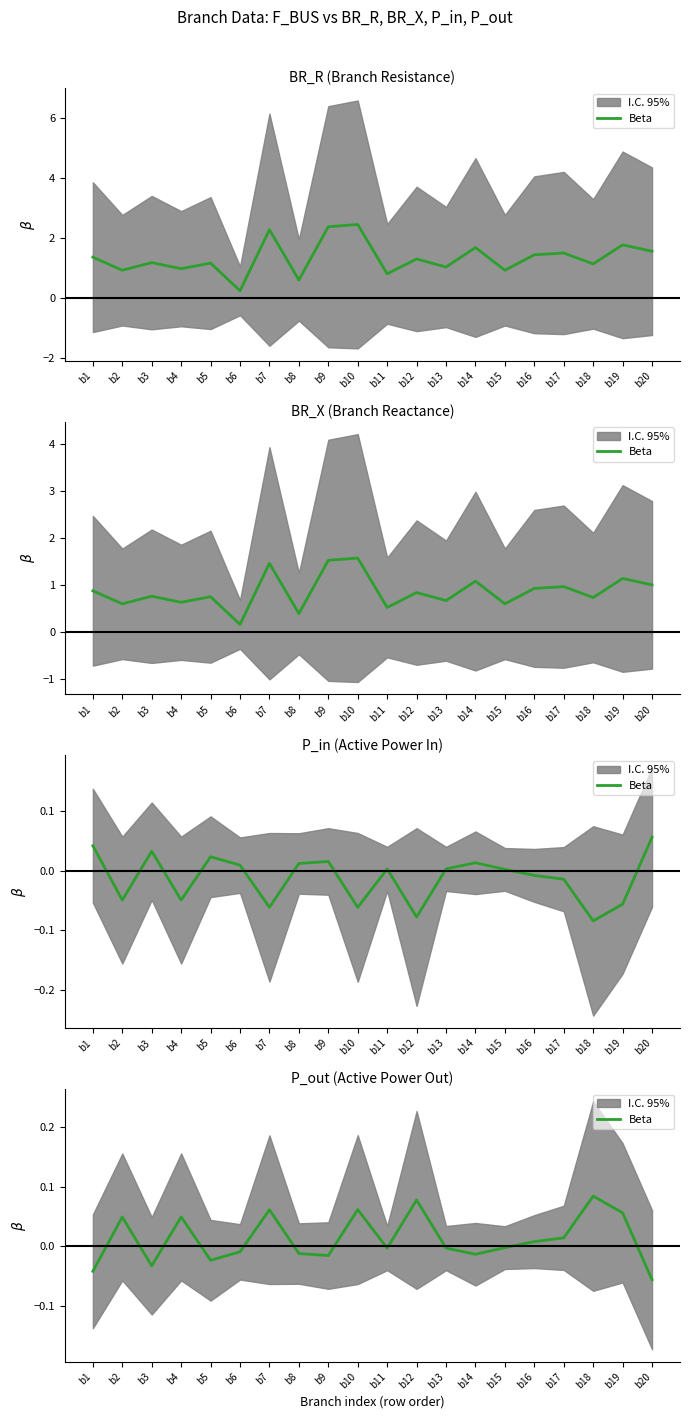

What is the value of the 12th point from the left?

0.1